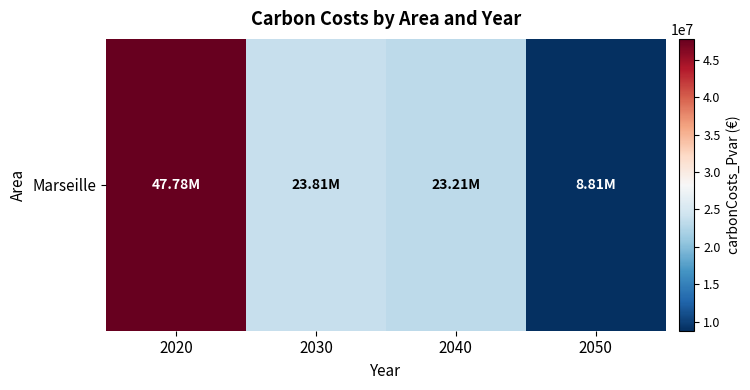

Reading left to right, what are all the values shown in this chart?

47784580.9	23812443.2	23209525.7	8810828.0